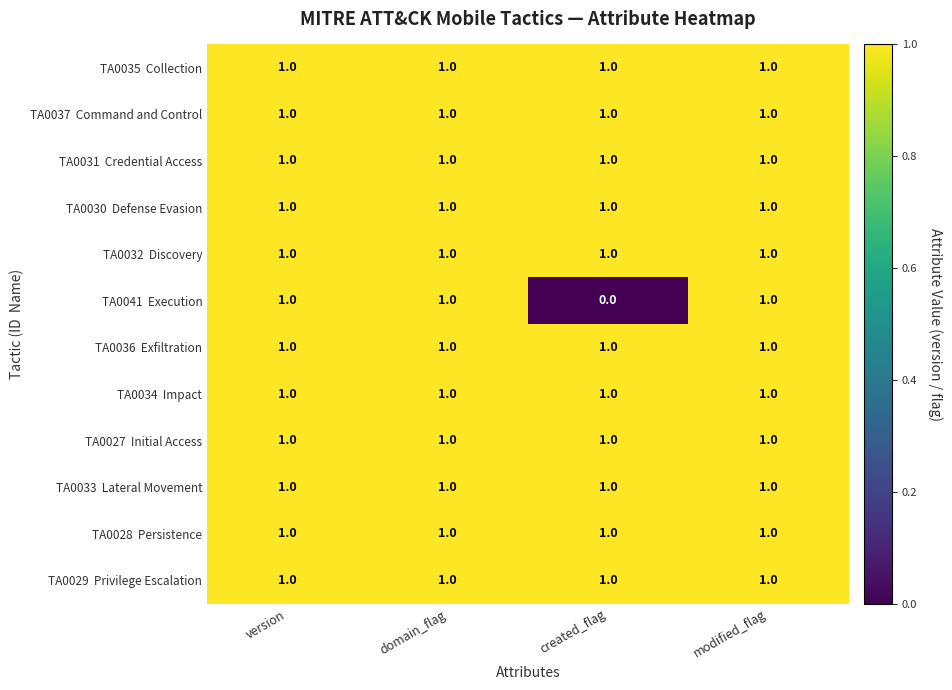

At how many categories does at least one series exceed 0?

4